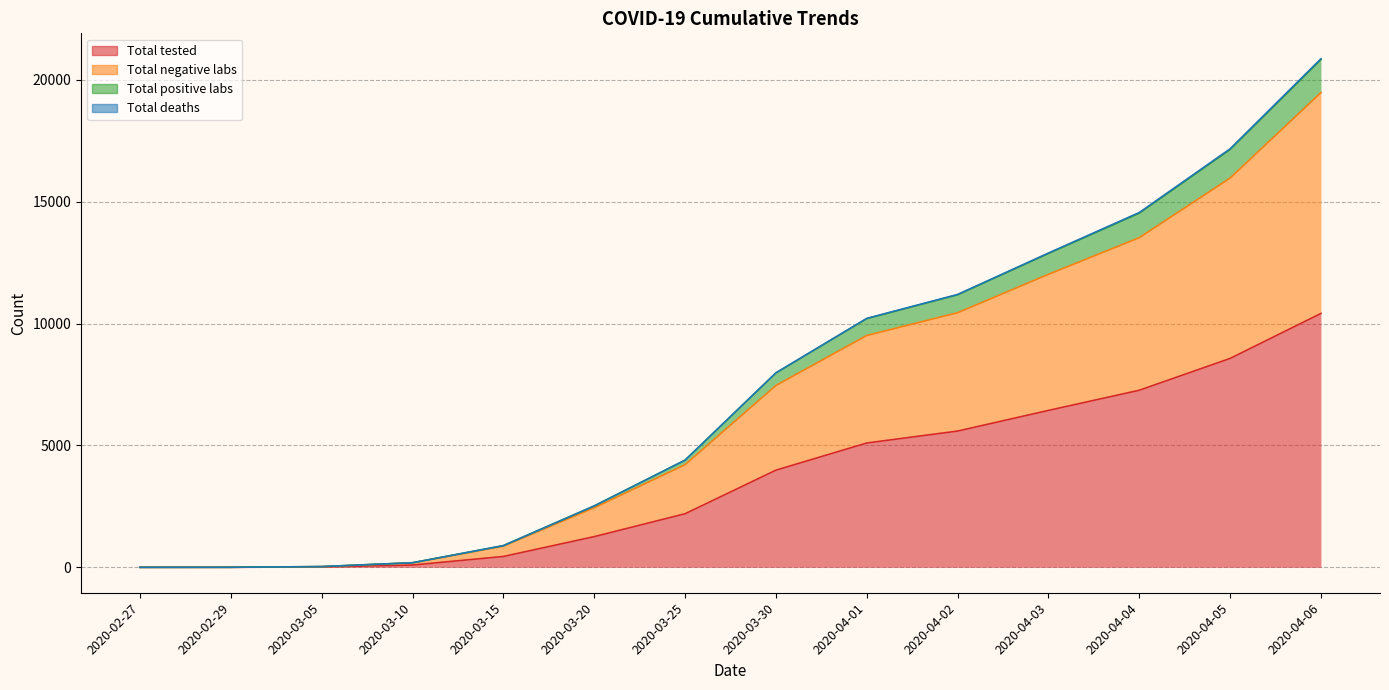

What is the value of the Total positive labs point at the 2nd from the left?

2